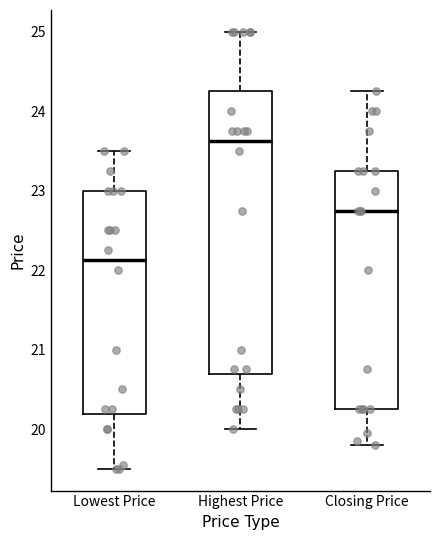

Which box's median line is the highest?

Highest Price